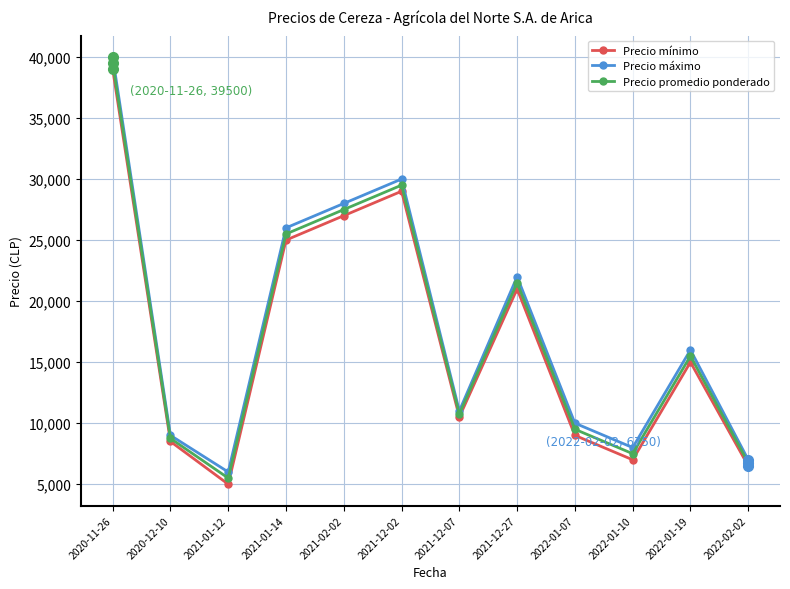

Reading left to right, list all the values displayed in this chart.

Precio mínimo: 2020-11-26=39000	2020-12-10=8500	2021-01-12=5000	2021-01-14=25000	2021-02-02=27000	2021-12-02=29000	2021-12-07=10500	2021-12-27=21000	2022-01-07=9000	2022-01-10=7000	2022-01-19=15000	2022-02-02=6500
Precio máximo: 2020-11-26=40000	2020-12-10=9000	2021-01-12=6000	2021-01-14=26000	2021-02-02=28000	2021-12-02=30000	2021-12-07=11000	2021-12-27=22000	2022-01-07=10000	2022-01-10=8000	2022-01-19=16000	2022-02-02=7000
Precio promedio ponderado: 2020-11-26=39500	2020-12-10=8750	2021-01-12=5500	2021-01-14=25500	2021-02-02=27500	2021-12-02=29500	2021-12-07=10750	2021-12-27=21500	2022-01-07=9500	2022-01-10=7500	2022-01-19=15500	2022-02-02=6750